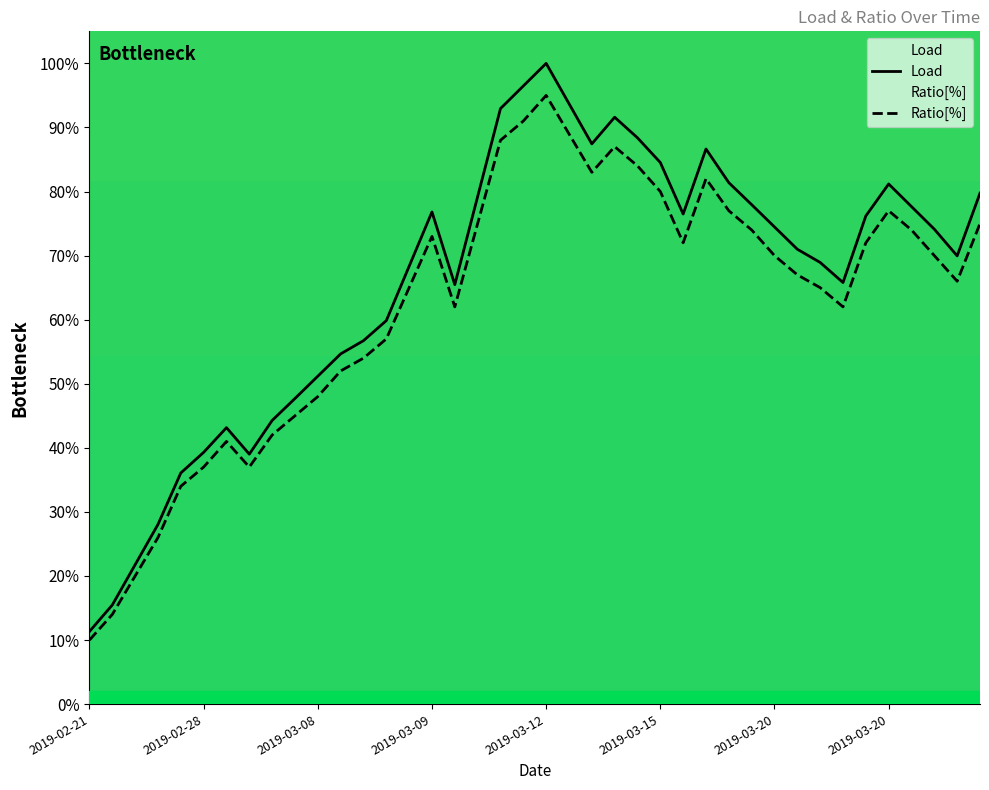

True or false: Ratio[%] and Load intersect in this chart.

False